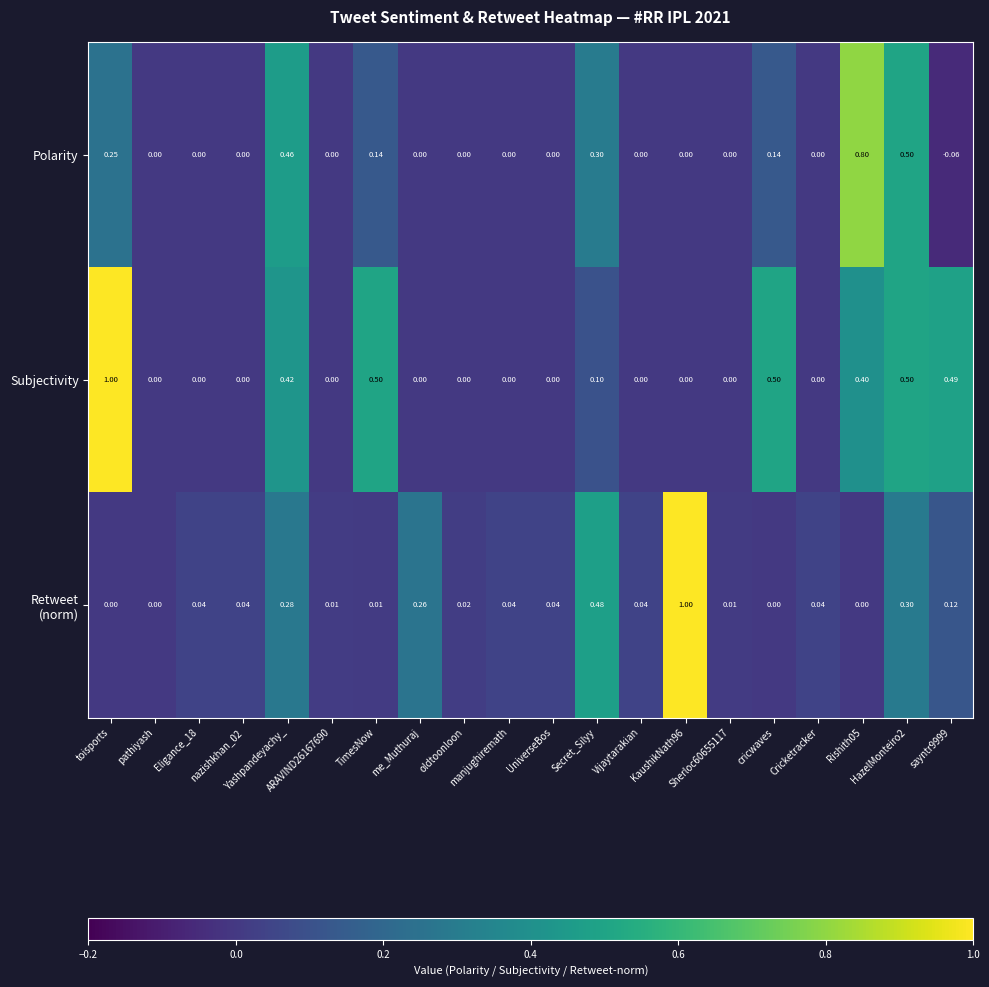

At which category is the sum across all series the highest?

HazelMonteiro2